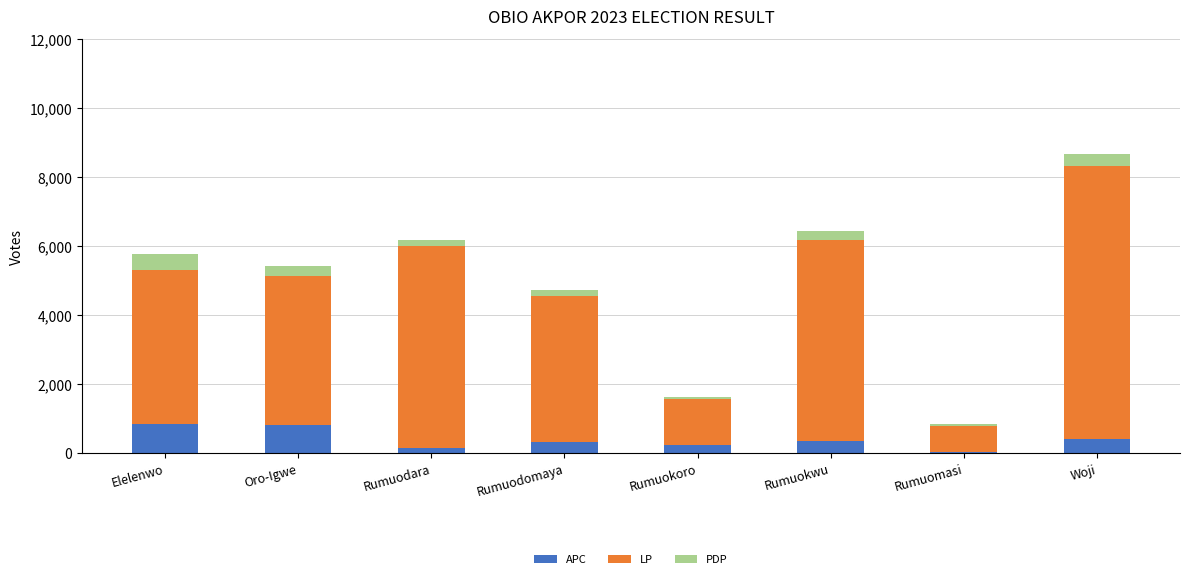

What are all the series names shown in the legend?

APC, LP, PDP